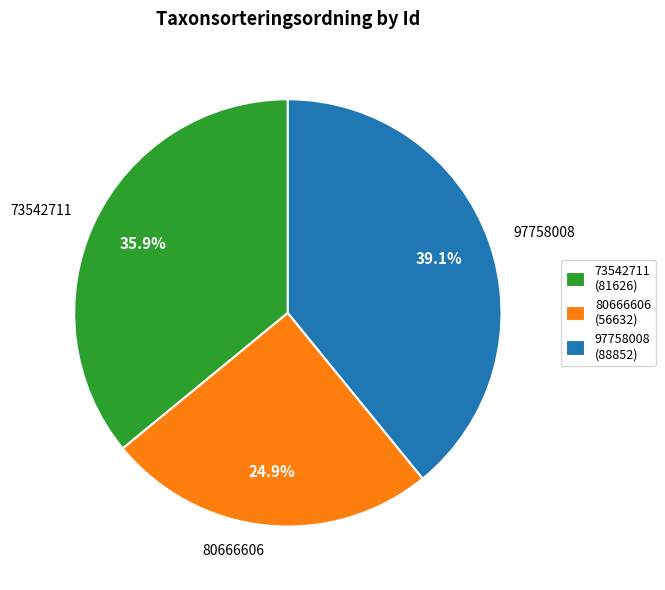

How many segments does this pie chart have?

3